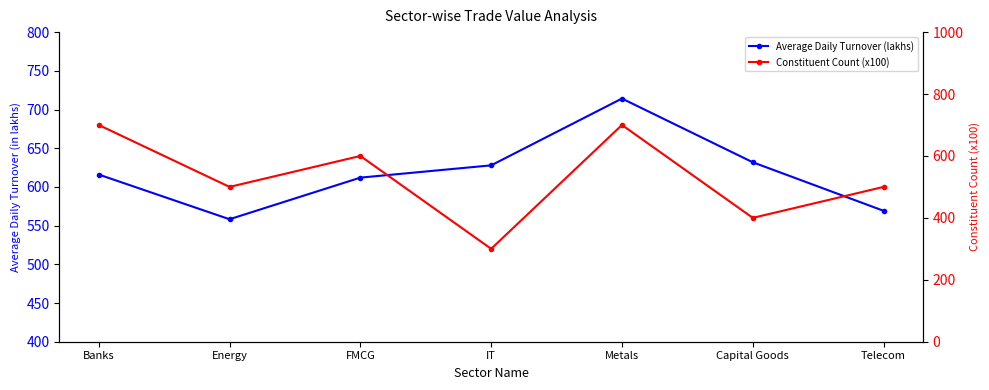

Which series changed the most between Banks and IT?

Constituent Count (x100)